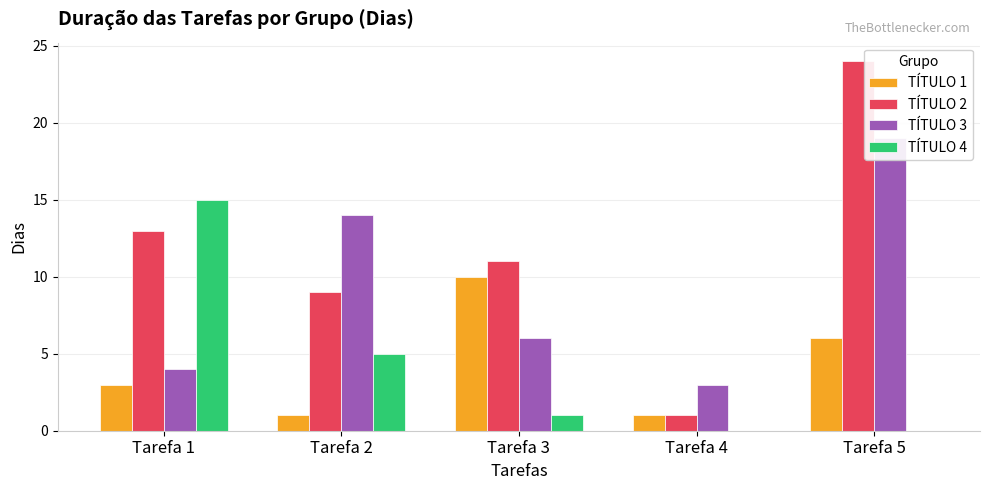

What are all the series names shown in the legend?

TÍTULO 1, TÍTULO 2, TÍTULO 3, TÍTULO 4